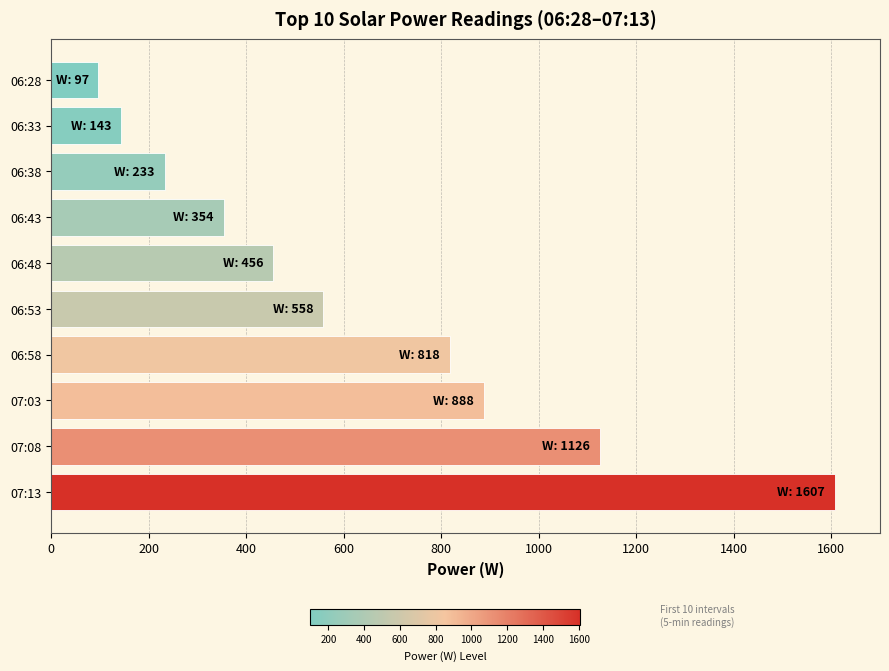

What is the sum of all values?

6280